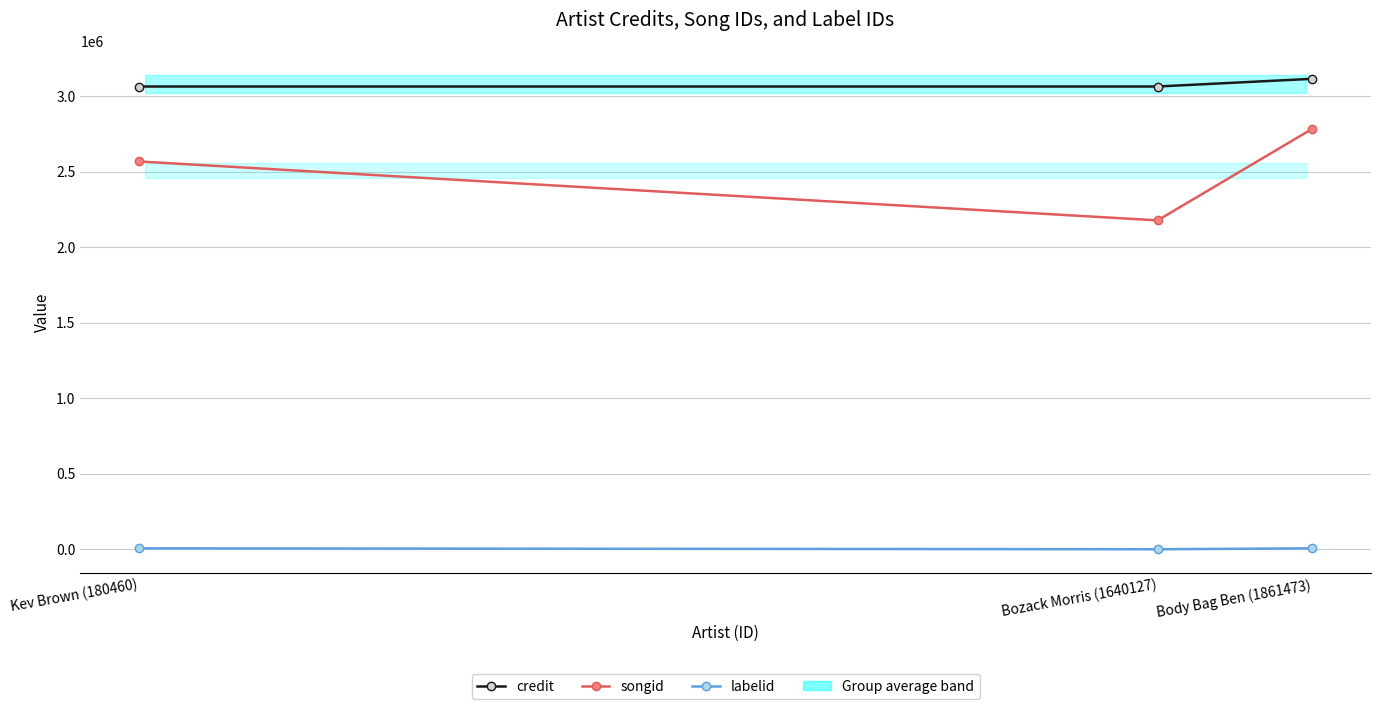

What is the difference between the credit values at Bozack Morris (1640127) and Body Bag Ben (1861473)?

50868